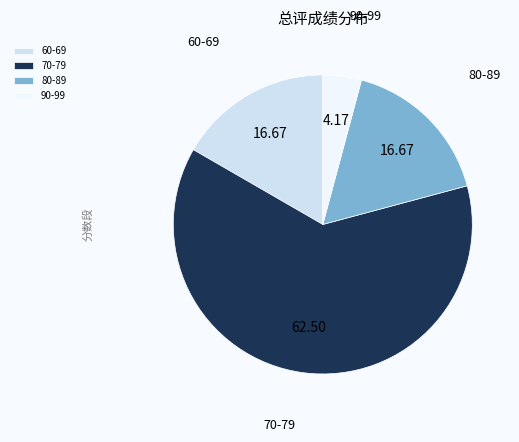

Is there any slice that represents more than half of the pie?

Yes